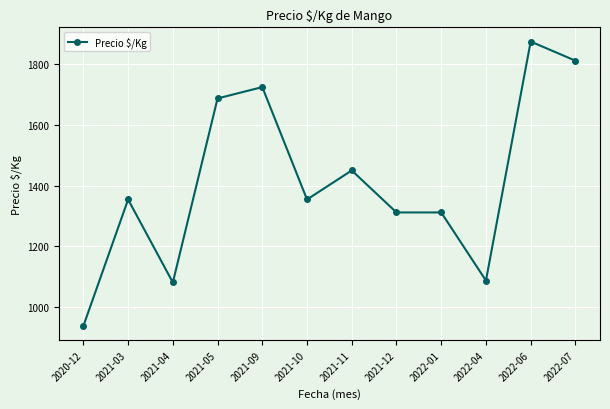

Which has a higher value, 2022-06 or 2022-04?

2022-06